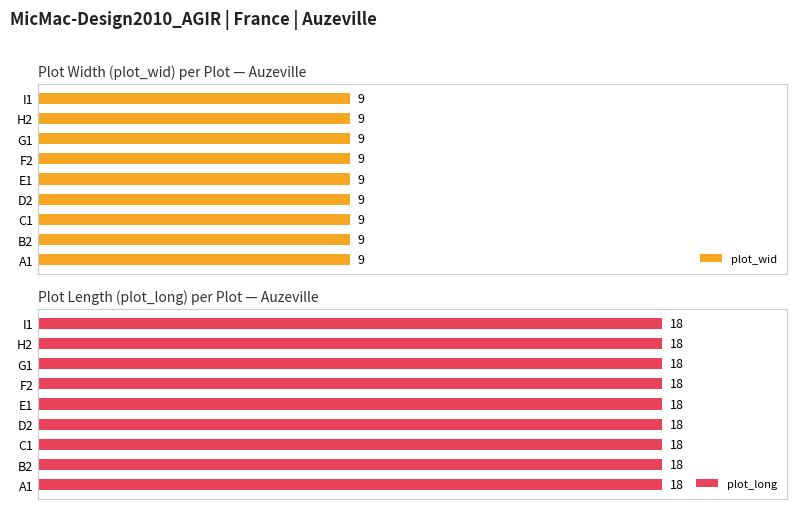

What value does the plot_long series have at G1?

18